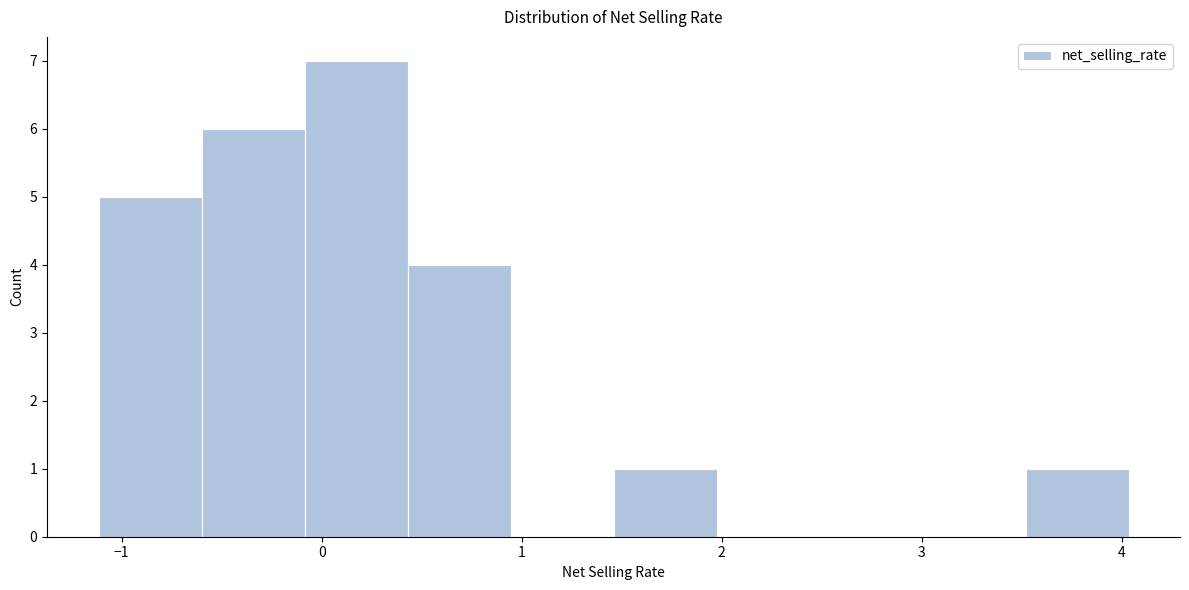

Reading left to right, list every bar in this chart as the range it spans on the x-axis followed by its height. Neither the bar edges nor the heights are printed on the chart, so give them approximately, as read against the axes.

-1.1 to -0.6: 5
-0.6 to -0.1: 6
-0.1 to 0.4: 7
0.4 to 0.9: 4
0.9 to 1.5: 0
1.5 to 2.0: 1
2.0 to 2.5: 0
2.5 to 3.0: 0
3.0 to 3.5: 0
3.5 to 4.0: 1